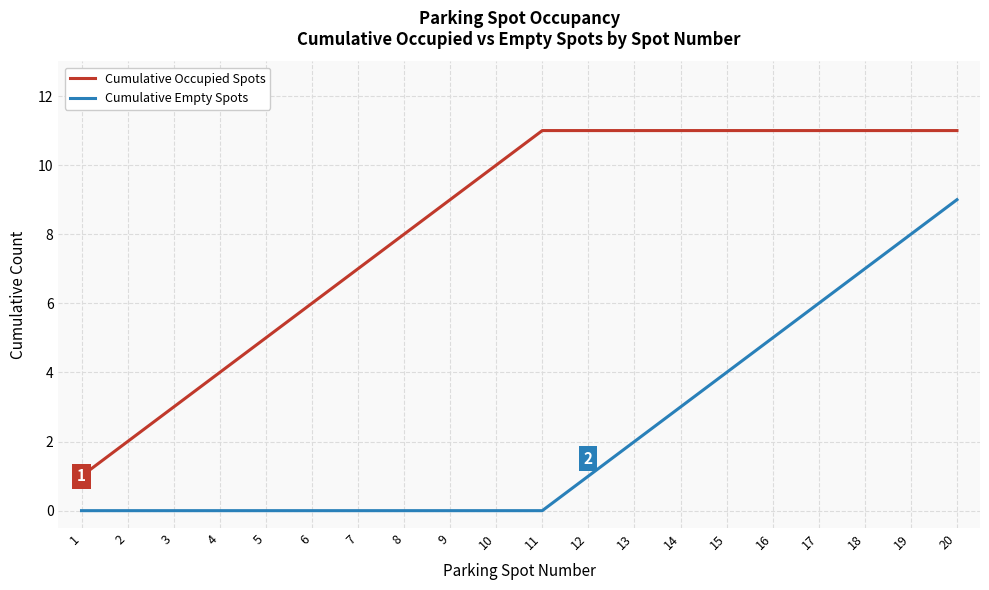

True or false: Cumulative Occupied Spots and Cumulative Empty Spots intersect in this chart.

False